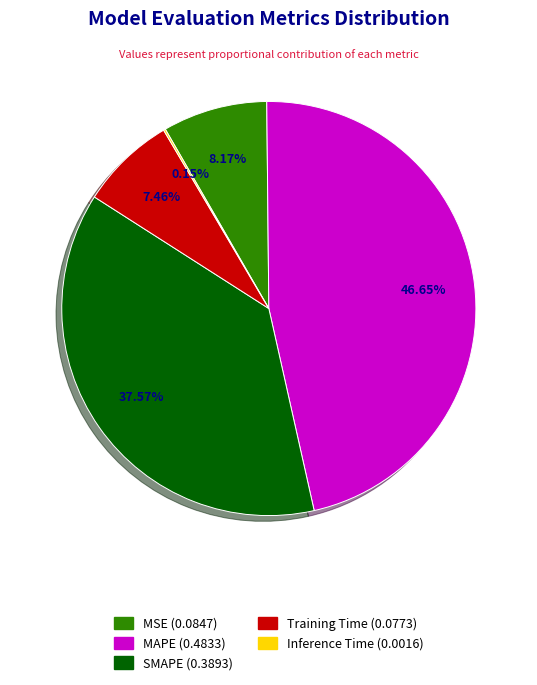

Which has a higher value, Training Time or MAPE?

MAPE